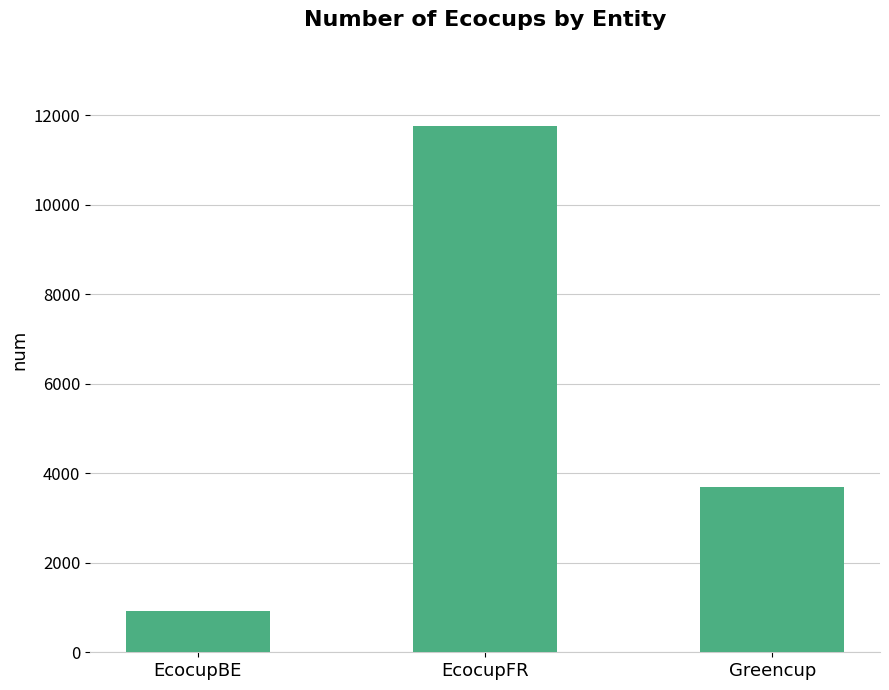

How many values are below 3690?

1